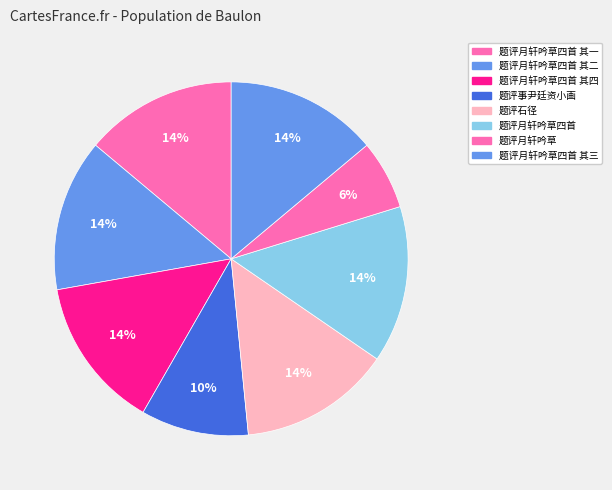

To the nearest percent, what is the difference between the largest and smallest slice percentages?

8%